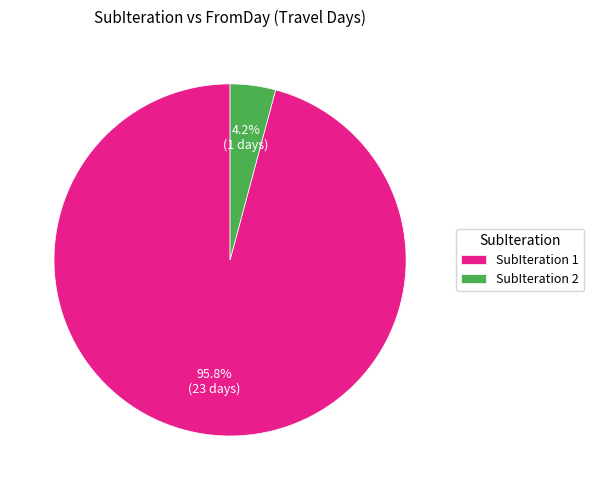

Is there a majority slice in this chart?

Yes